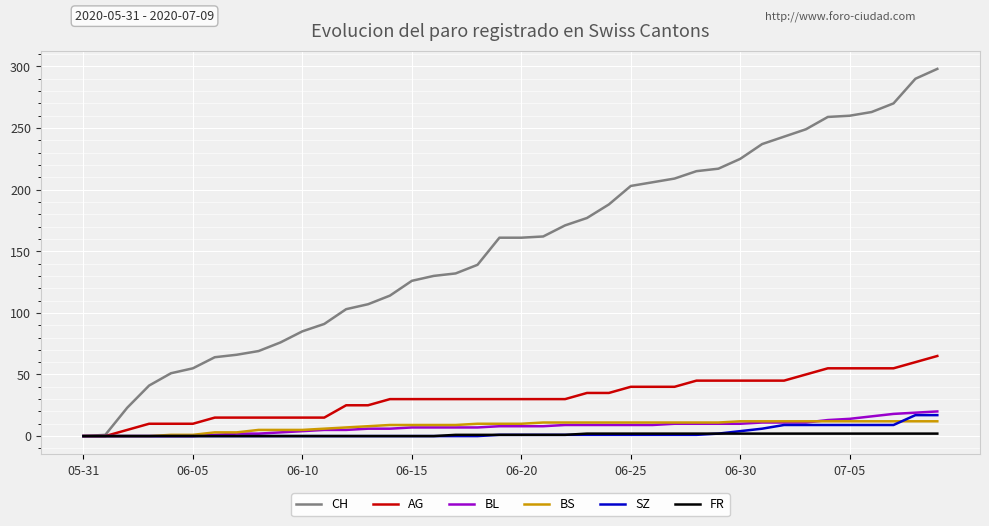

What are all the series names shown in the legend?

CH, AG, BL, BS, SZ, FR